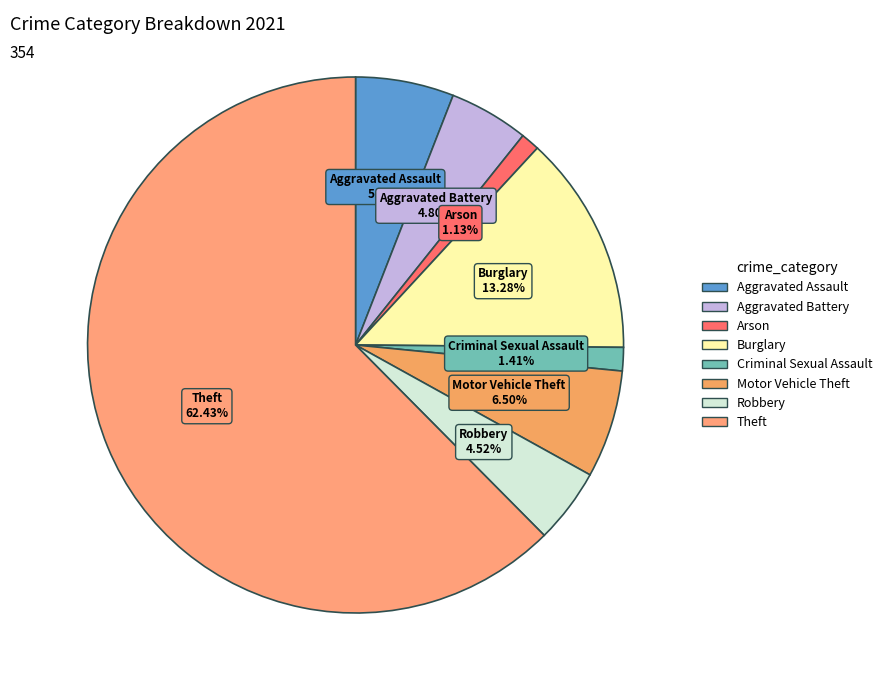

To the nearest percent, what is the combined percentage of Burglary and Robbery?

18%